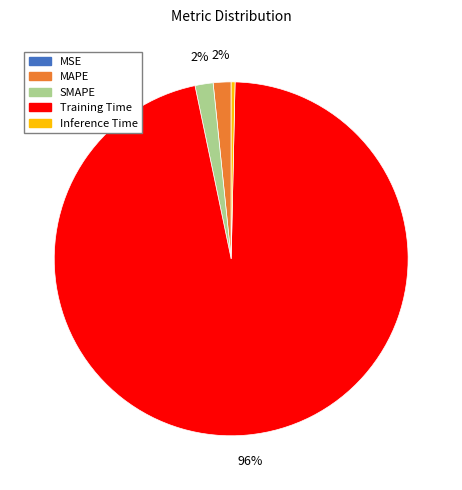

To the nearest percent, what is the average slice percentage?

20%